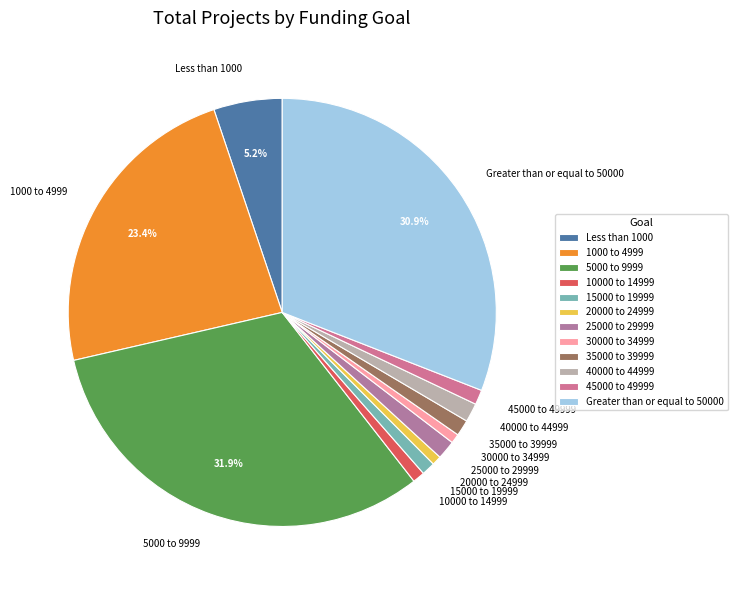

Does any single category account for the majority?

No